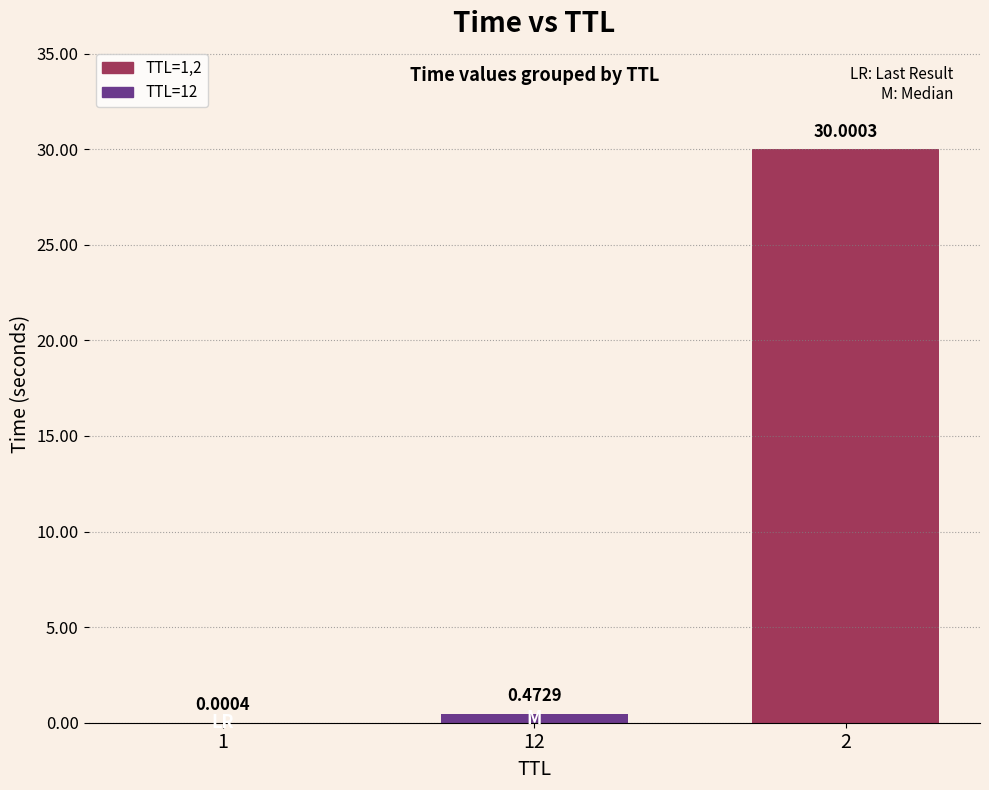

What is the sum of all values?

30.5